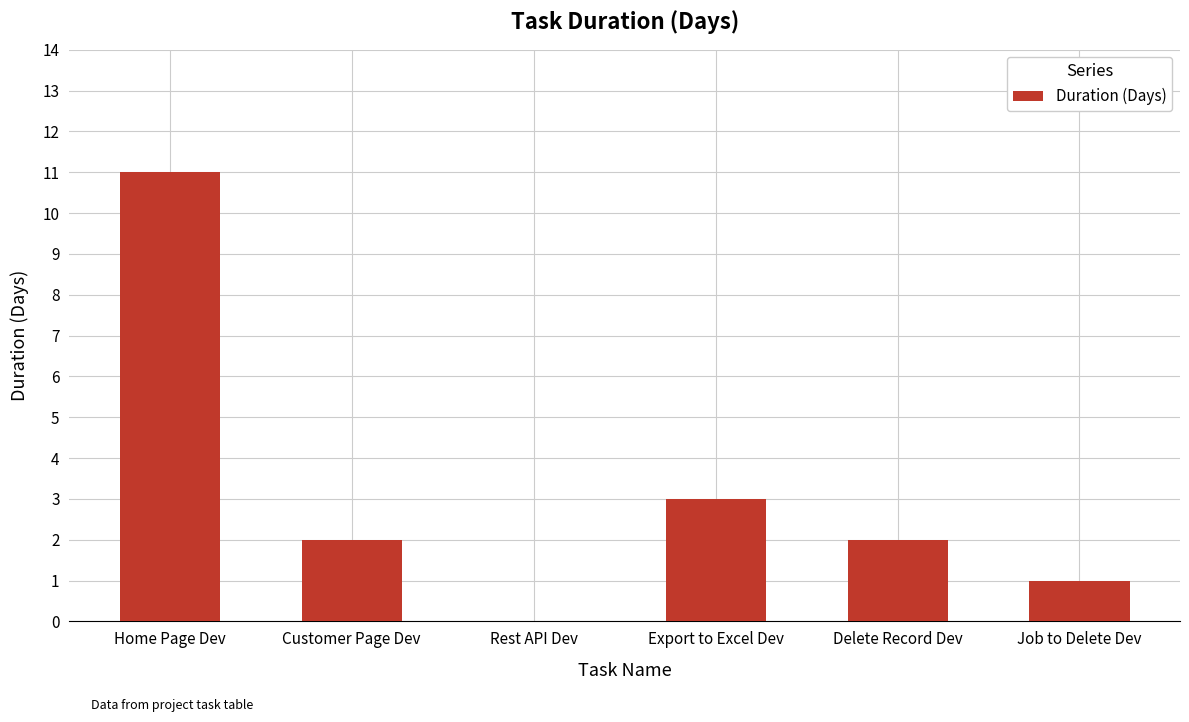

The value at Job to Delete Dev is 1. True or false?

True